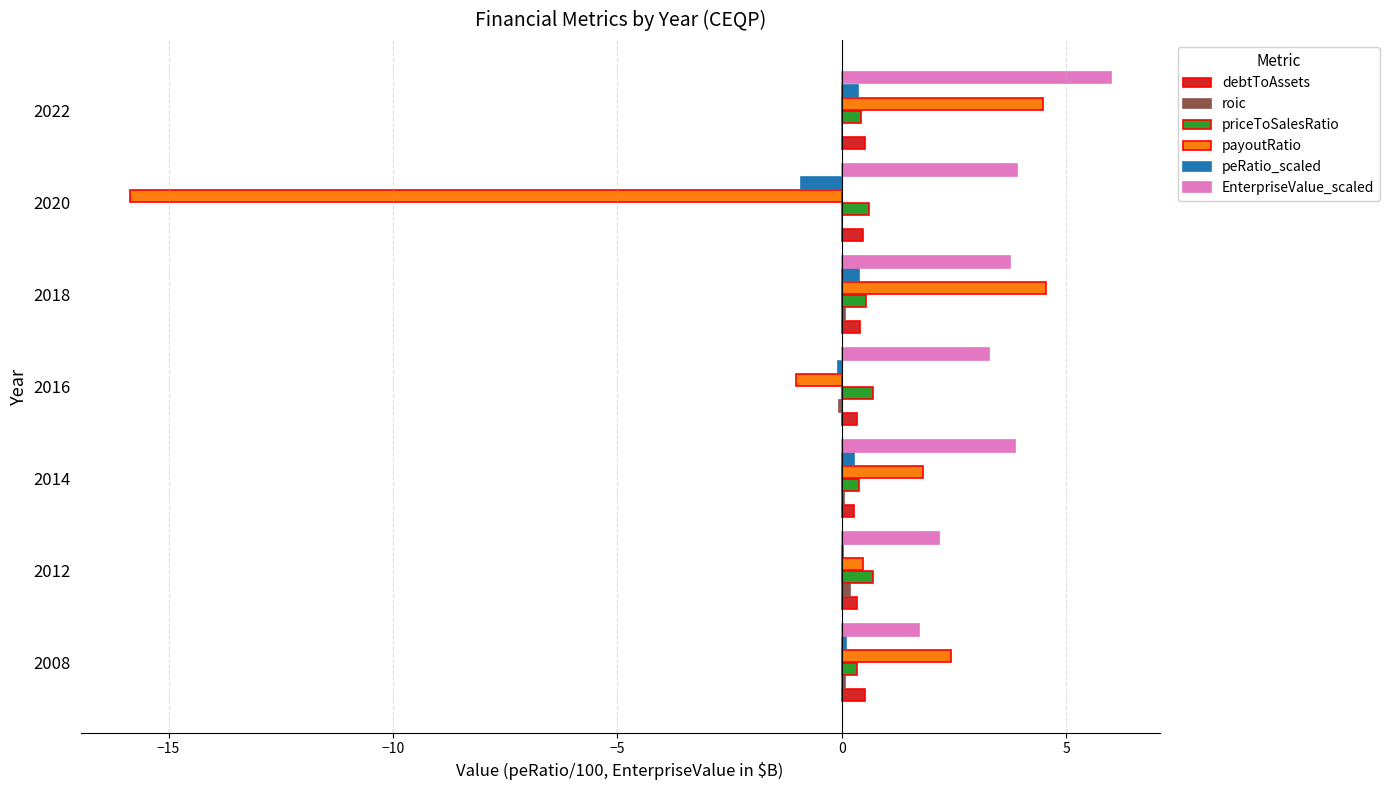

The value of EnterpriseValue_scaled at 2022 is 2.2. True or false?

False